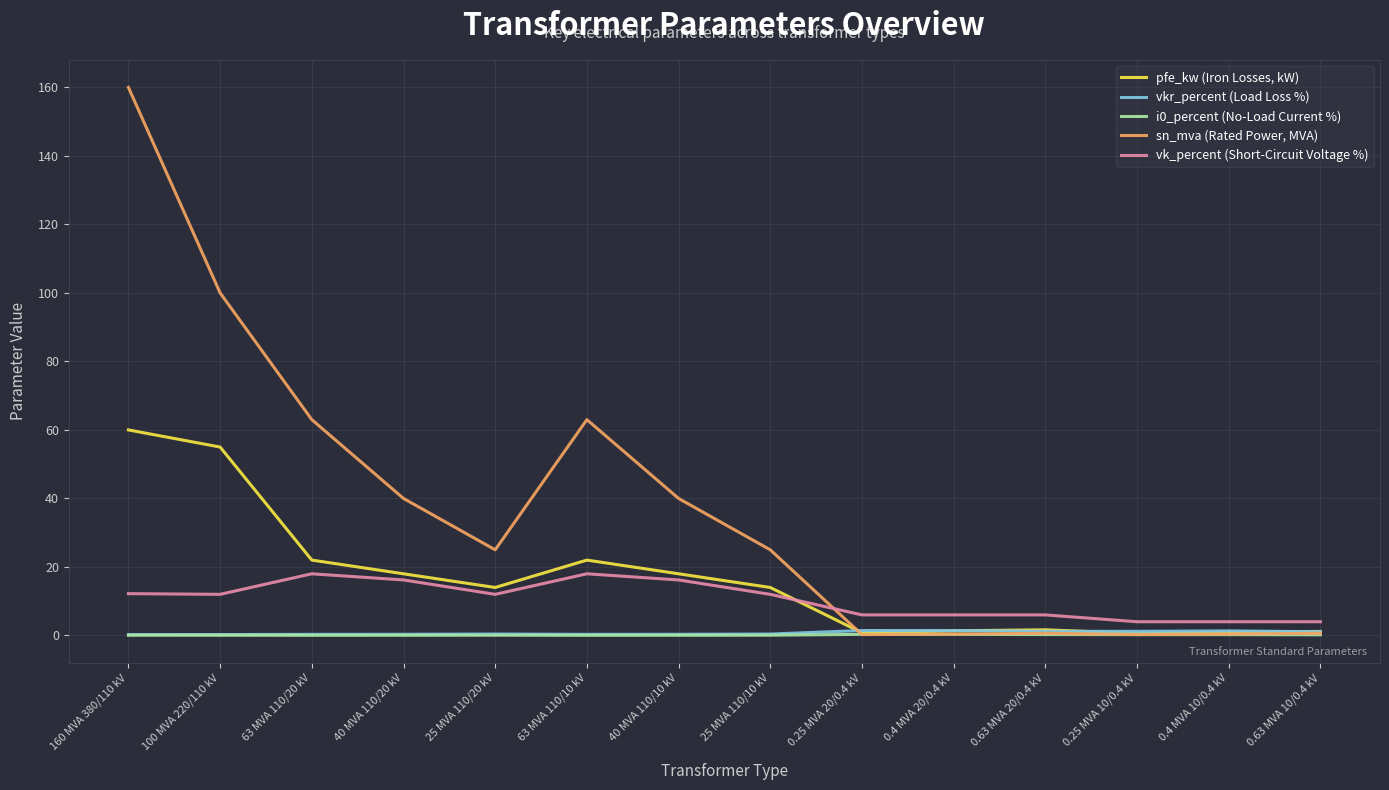

Count the number of categories in the chart.

14